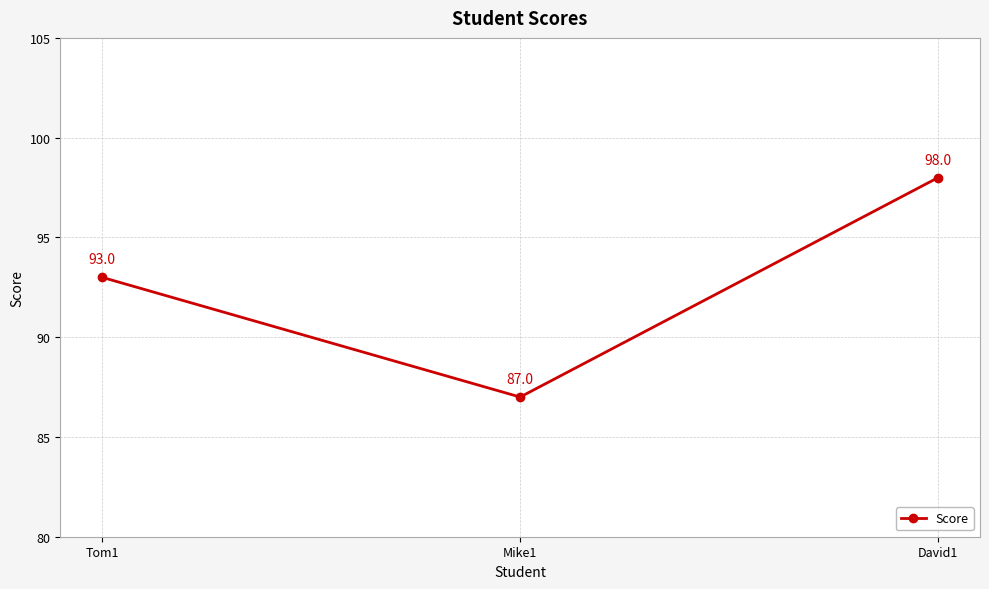

List the labels in order of value, smallest first.

Mike1, Tom1, David1